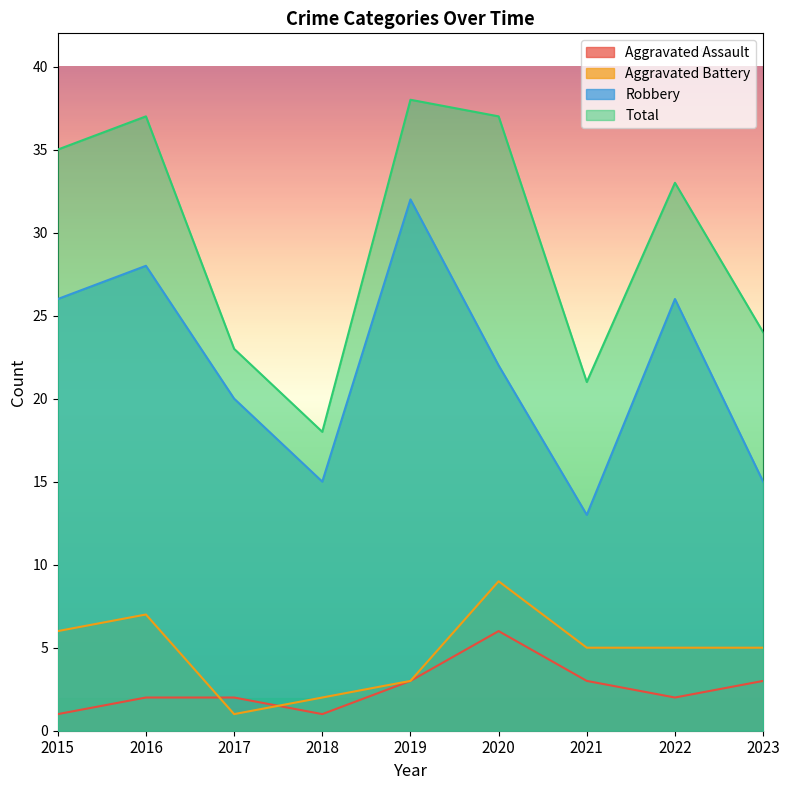

True or false: Robbery and Total intersect in this chart.

False